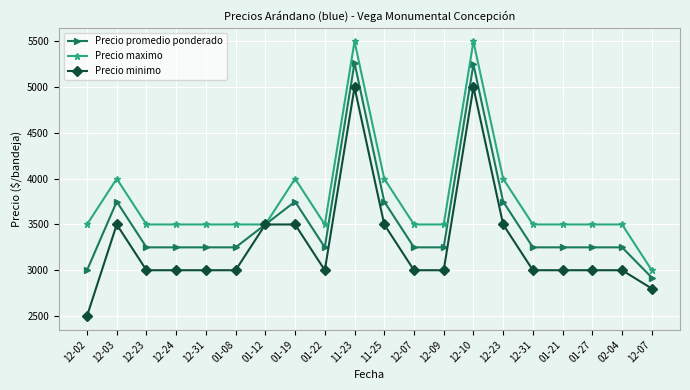

Which series changed the most between 01-27 and 02-04?

Precio promedio ponderado